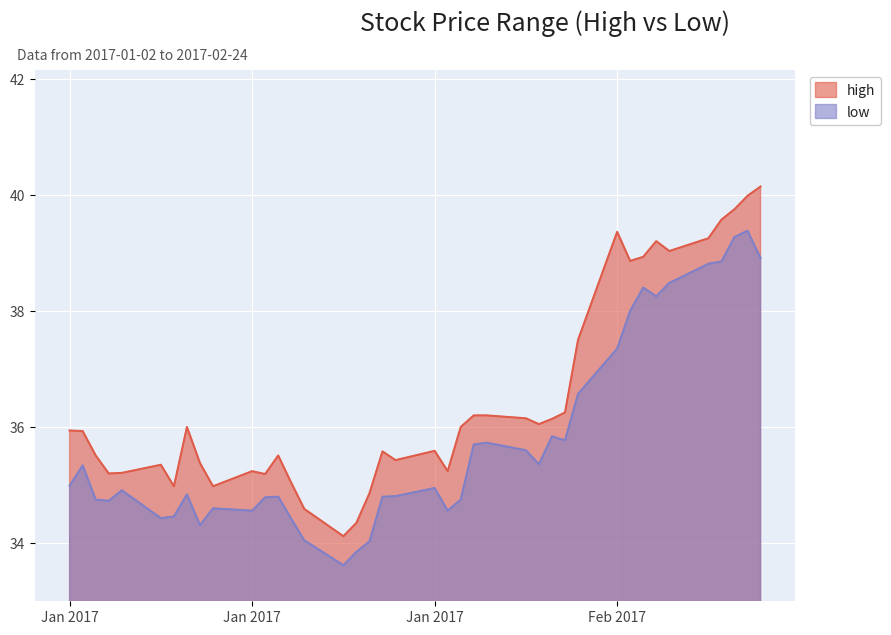

List the series in order of their overall mean, highest first.

high, low